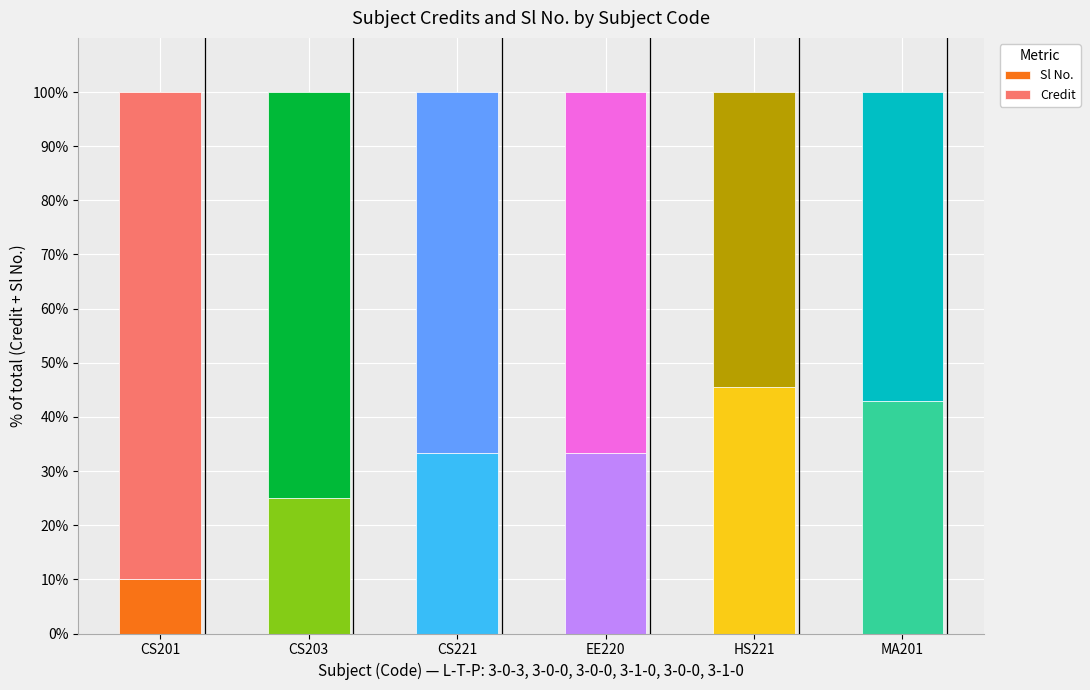

What is the total value across all series at MA201?

100.0